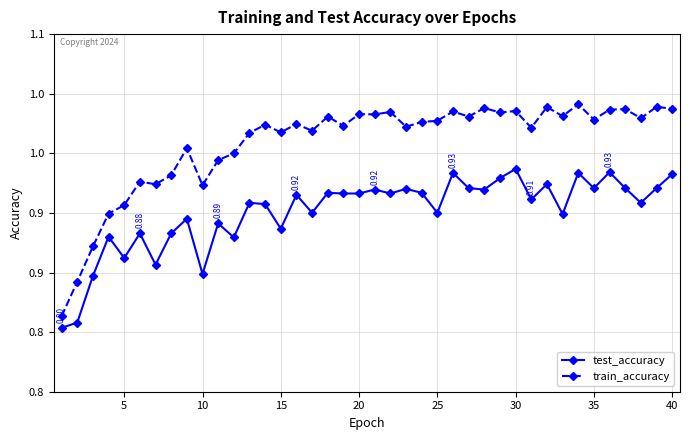

Which series has the largest total across all categories?

train_accuracy